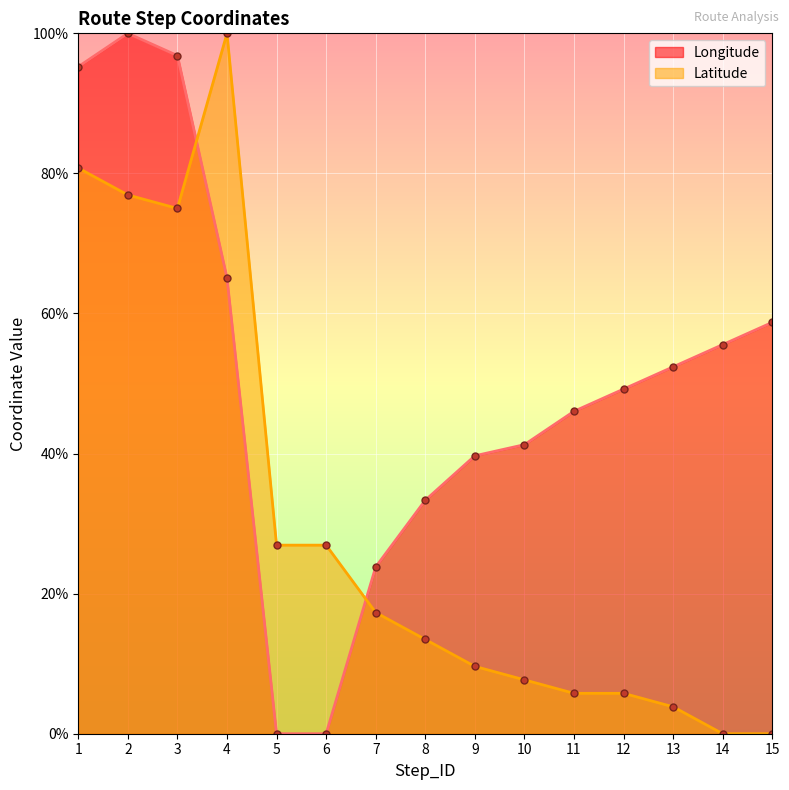

Which label corresponds to the smallest value in the chart?

5